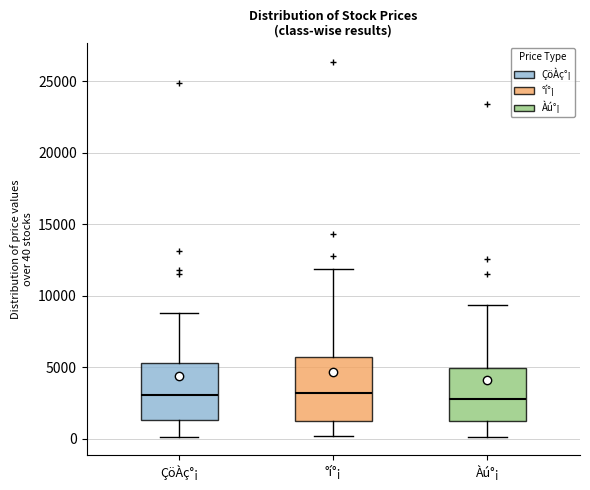

Where does the median line of the box for Àú°¡ sit on the y-axis? The values are not printed on the chart, so give them approximately, as read against the axis.

3000